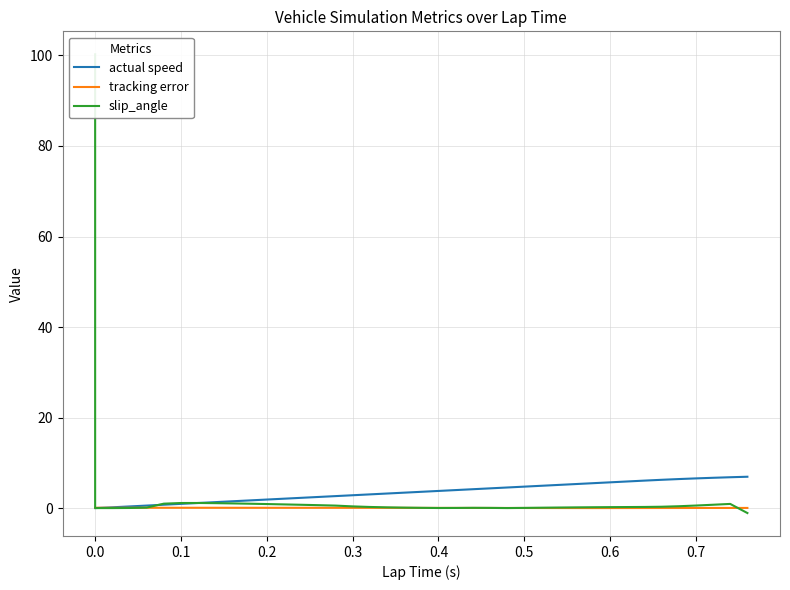

Reading left to right, extract all data points from this chart.

actual speed: 0.0	0.0	0.2	0.4	0.6	0.7	0.9	1.1	1.3	1.5	1.7	1.9	2.1	2.3	2.5	2.6	2.8	3.0	3.2	3.4	3.6	3.8	4.0	4.2	4.4	4.5	4.7	4.9	5.1	5.3	5.5	5.7	5.9	6.1	6.2	6.4	6.6	6.7	6.8	6.9
tracking error: 0.1	0.1	0.1	0.1	0.1	0.1	0.1	0.1	0.1	0.1	0.1	0.1	0.1	0.1	0.1	0.1	0.1	0.1	0.0	0.0	0.0	0.0	0.0	0.0	0.0	0.0	0.0	0.0	0.0	0.0	0.0	0.0	0.0	0.0	0.0	0.0	0.0	0.0	0.0	0.0
slip_angle: 100.3	0.0	0.0	0.0	0.1	1.0	1.1	1.1	1.1	1.0	1.0	0.9	0.8	0.7	0.6	0.5	0.4	0.2	0.2	0.1	0.1	0.0	0.0	0.1	0.0	0.0	0.0	0.1	0.1	0.2	0.2	0.2	0.2	0.2	0.3	0.4	0.6	0.7	0.9	-1.1